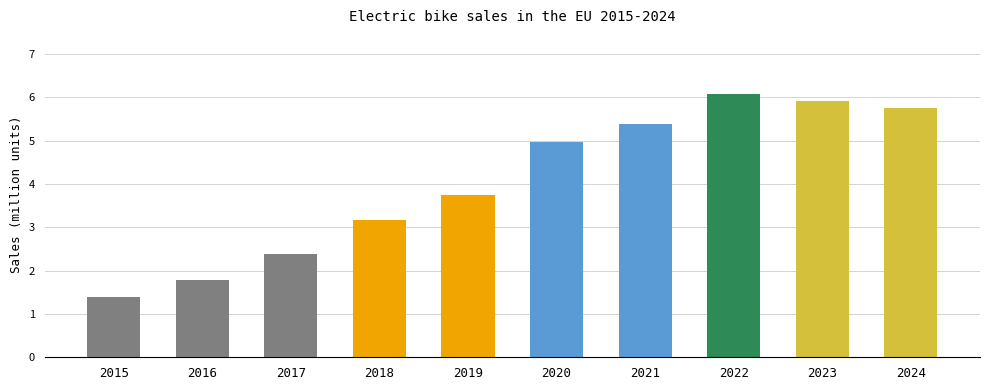

Count the number of categories in the chart.

10